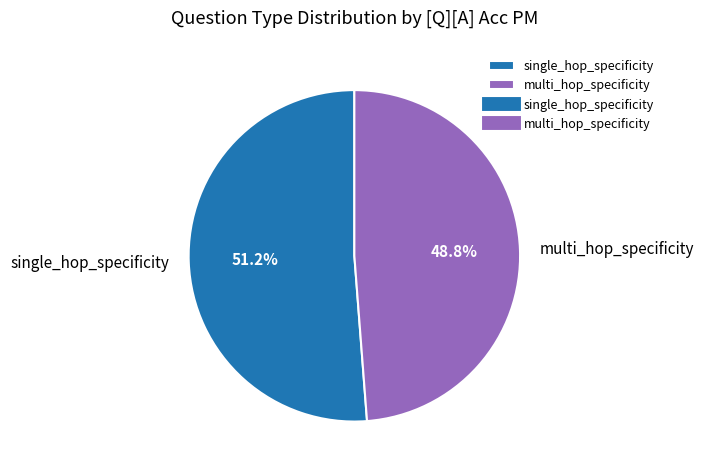

How many segments does this pie chart have?

2